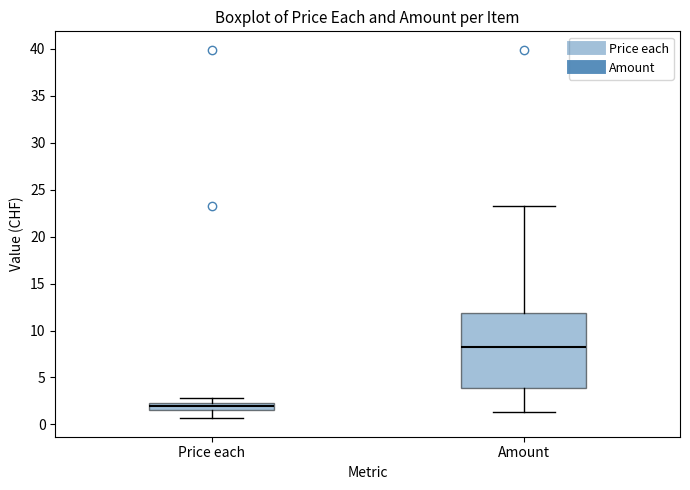

Which box has the lowest median line?

Price each